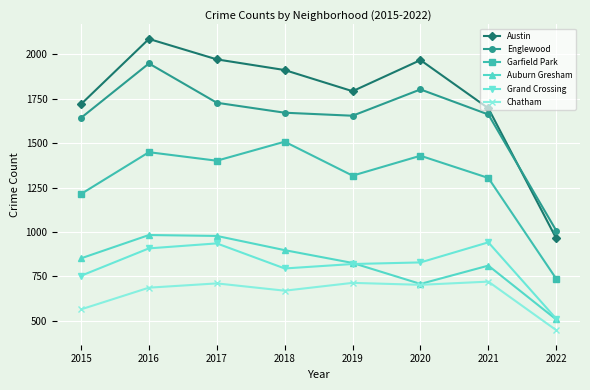

Which series changed the most between 2016 and 2022?

Austin